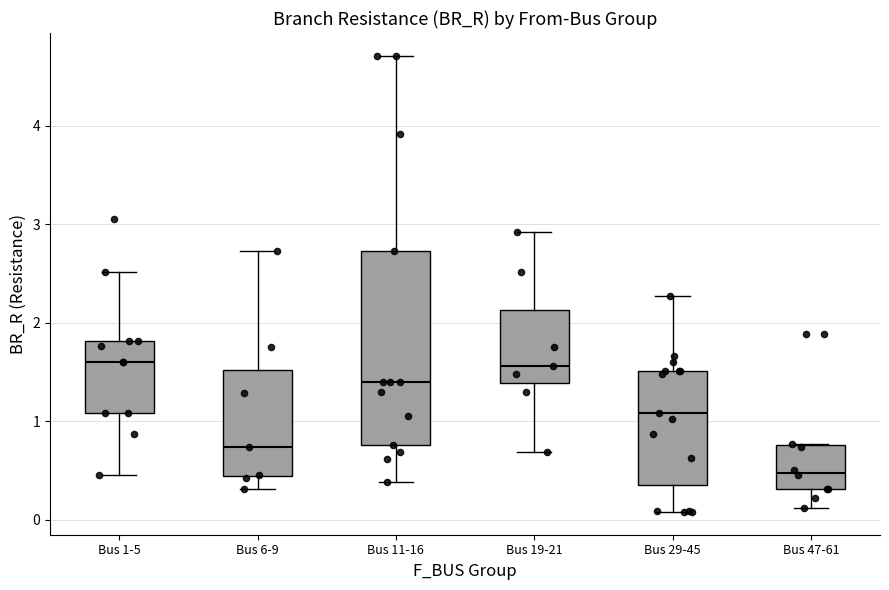

Where is the lower edge of the box for Bus 11-16 on the y-axis? The values are not printed on the chart, so give them approximately, as read against the axis.

0.8